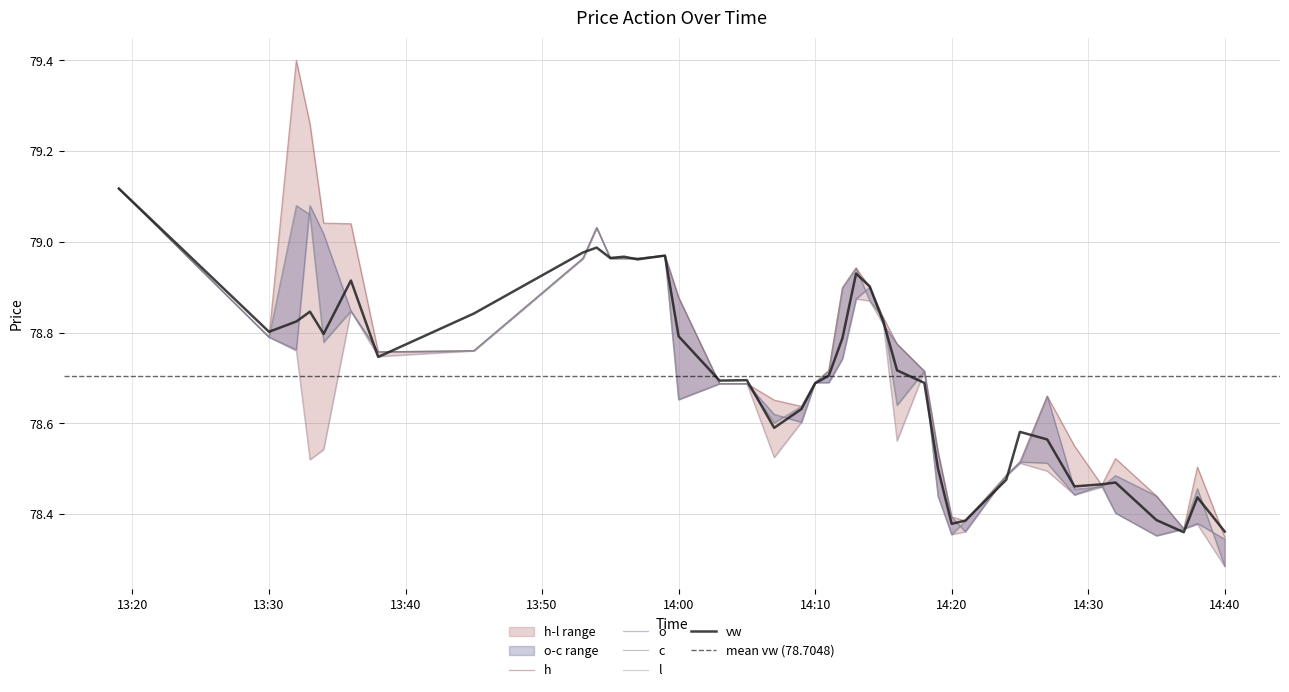

Where is the first local maximum for l?

2023-10-02 13:36:00